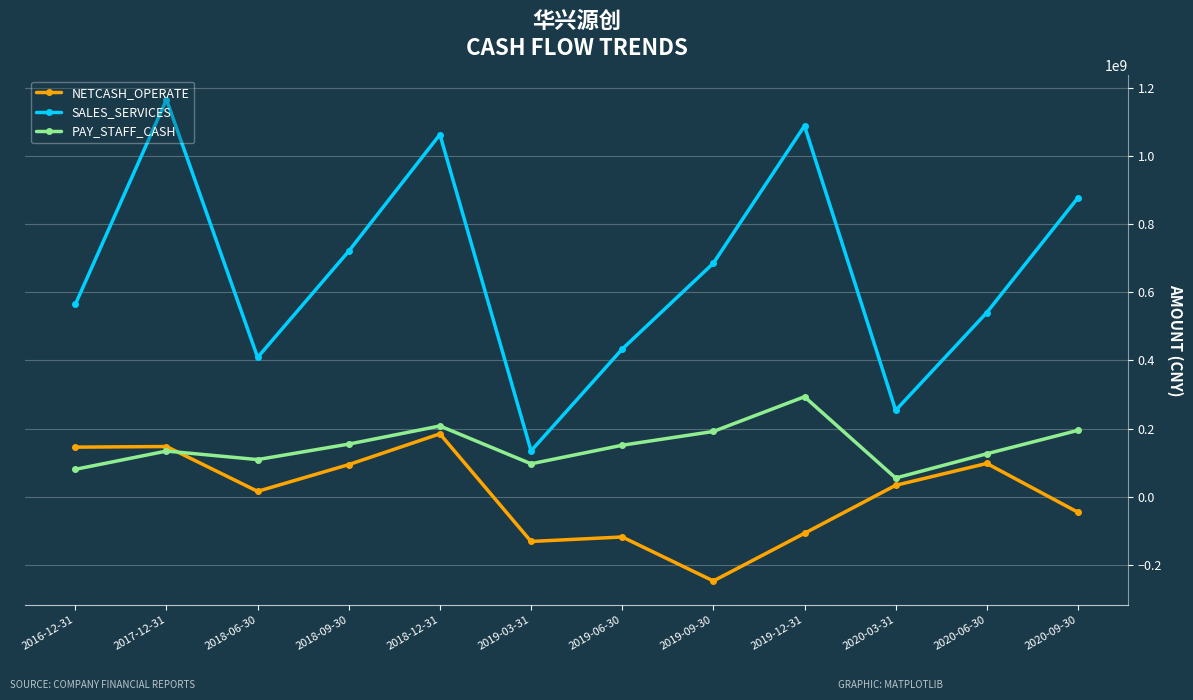

Which series has the largest total across all categories?

SALES_SERVICES